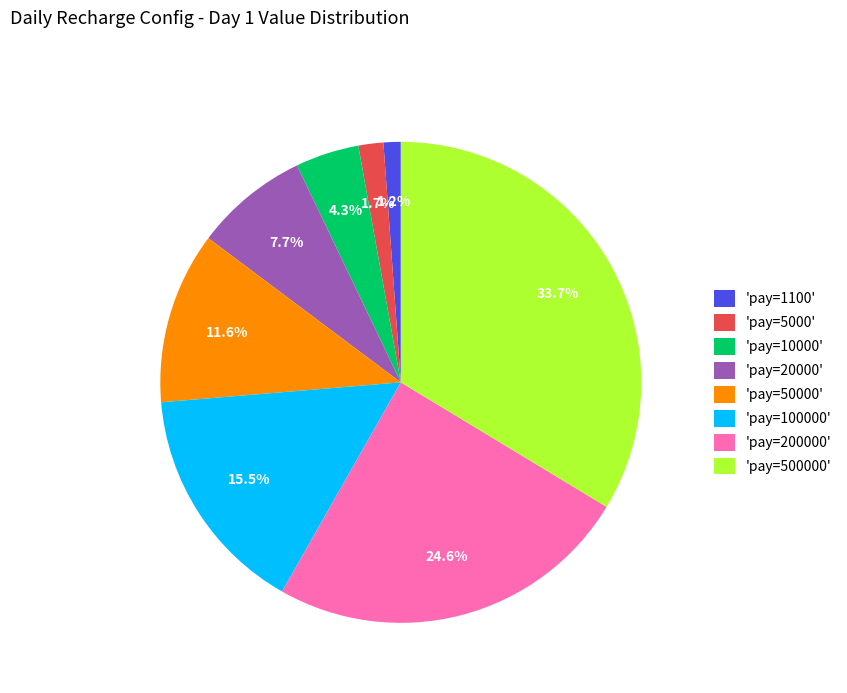

Rank the categories by value from lowest to highest.

'pay=1100', 'pay=5000', 'pay=10000', 'pay=20000', 'pay=50000', 'pay=100000', 'pay=200000', 'pay=500000'